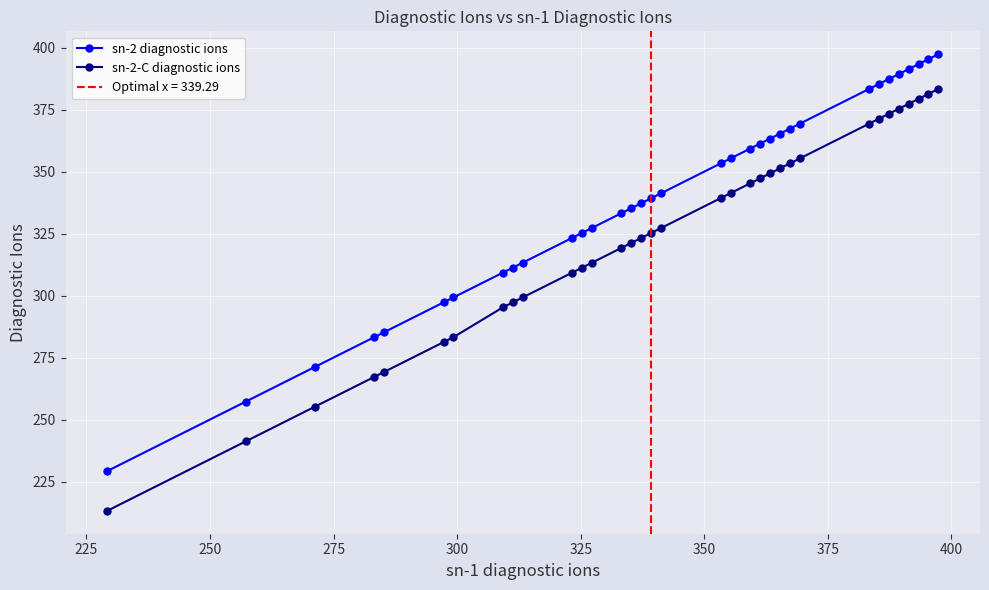

What is the maximum value for sn-2-C diagnostic ions?

383.4